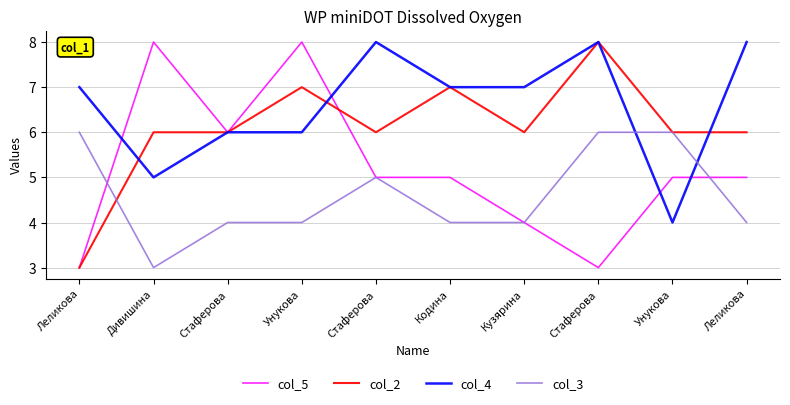

Does the chart have visible grid lines?

Yes